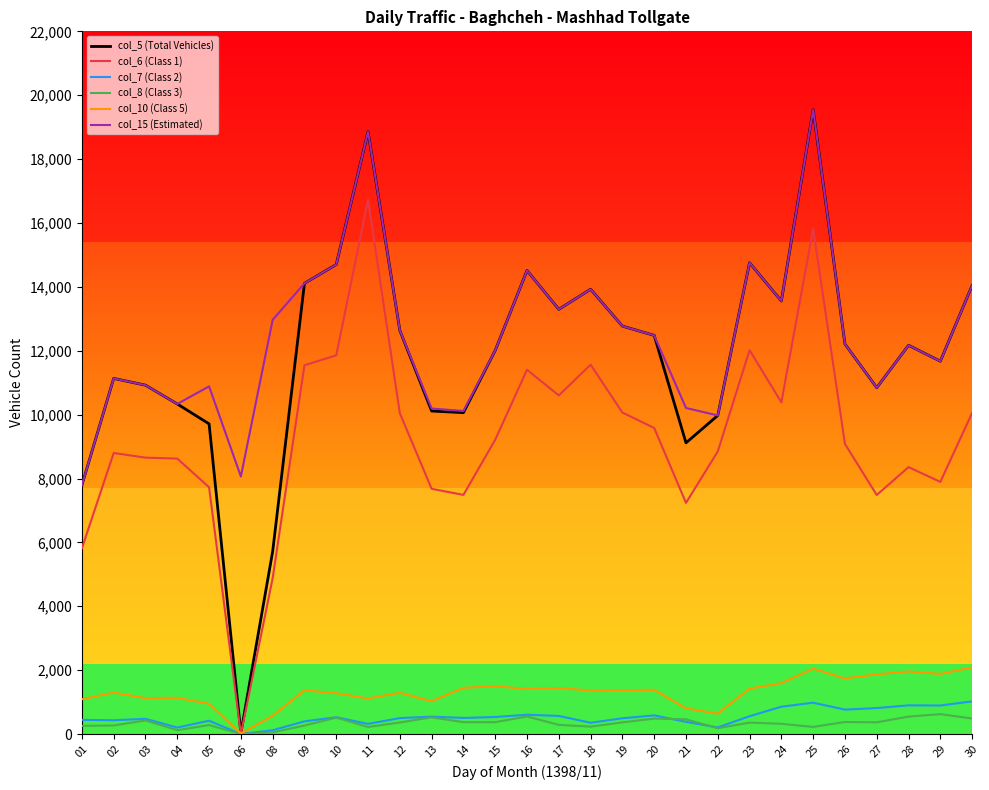

Where is the first local maximum for col_5 (Total Vehicles)?

02